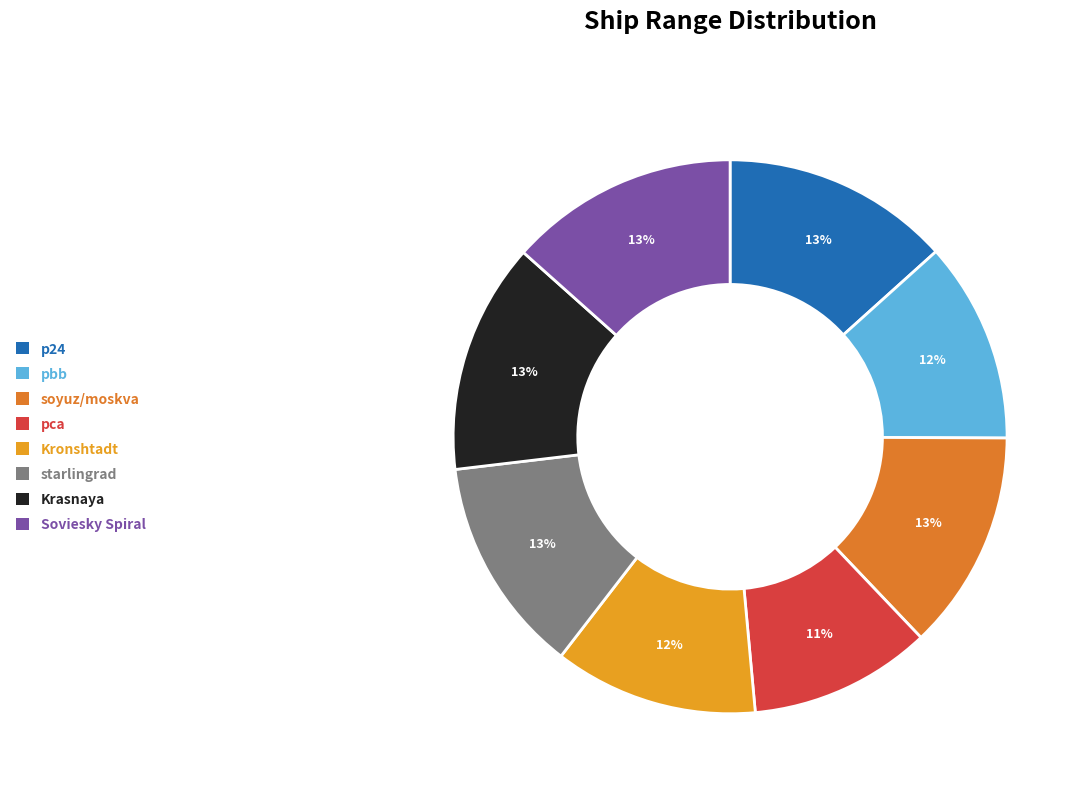

Which slice is the smallest?

pca